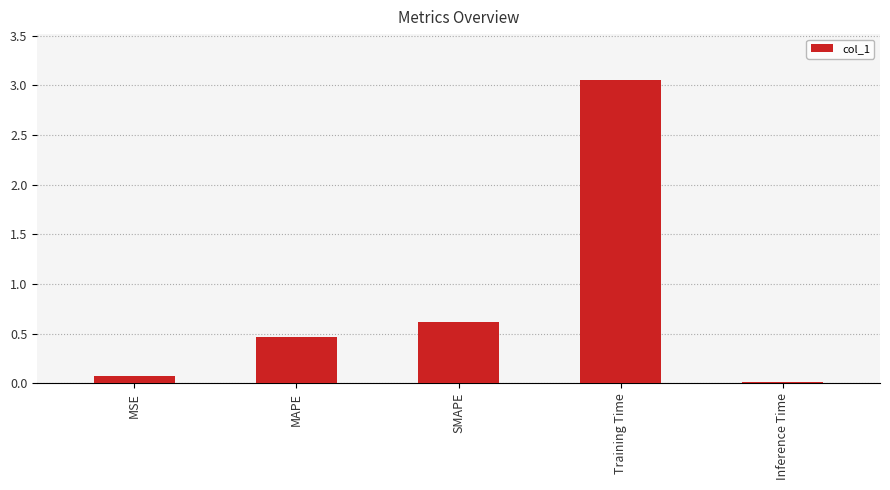

The value at Training Time is 4.5. True or false?

False